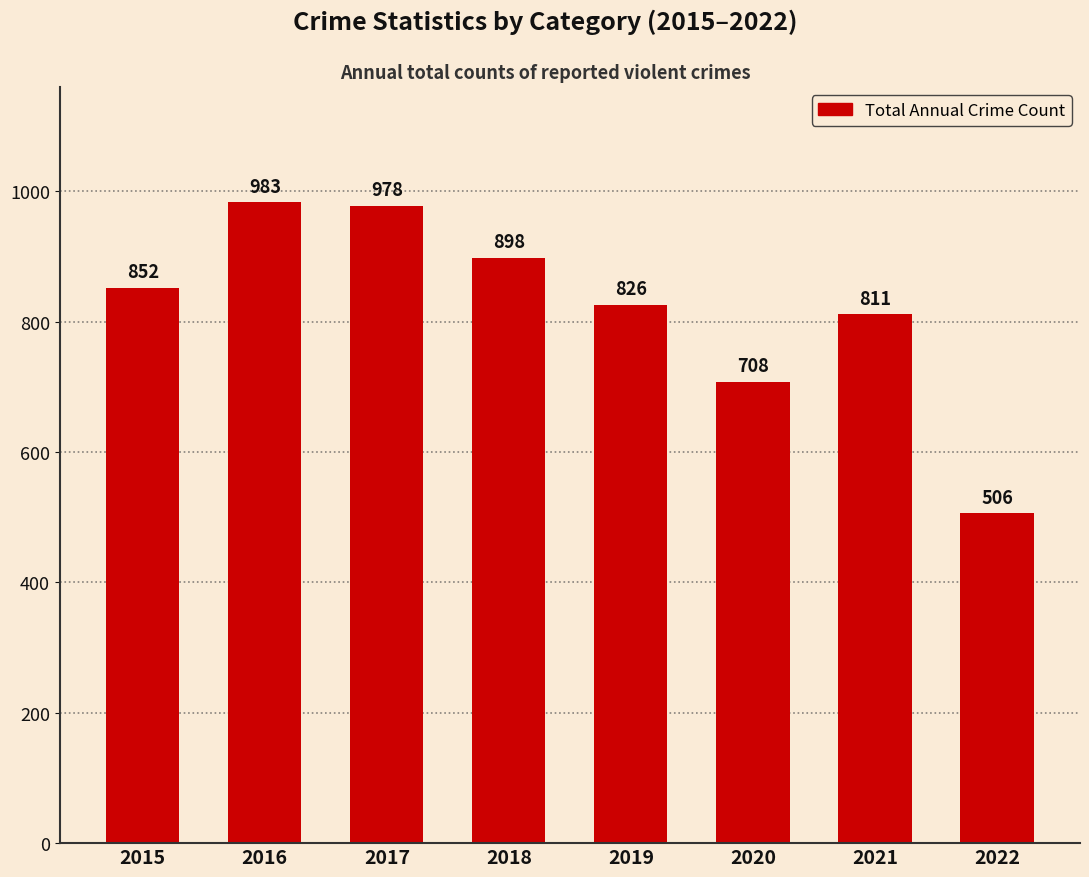

What is the approximate value at 2020, to the nearest 50?

700